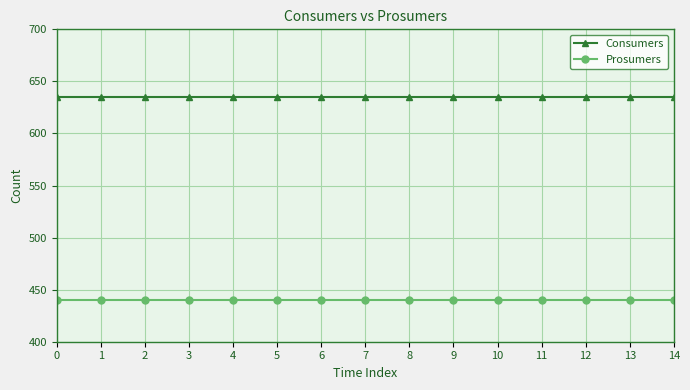

The Prosumers series shows 724 at 1. True or false?

False